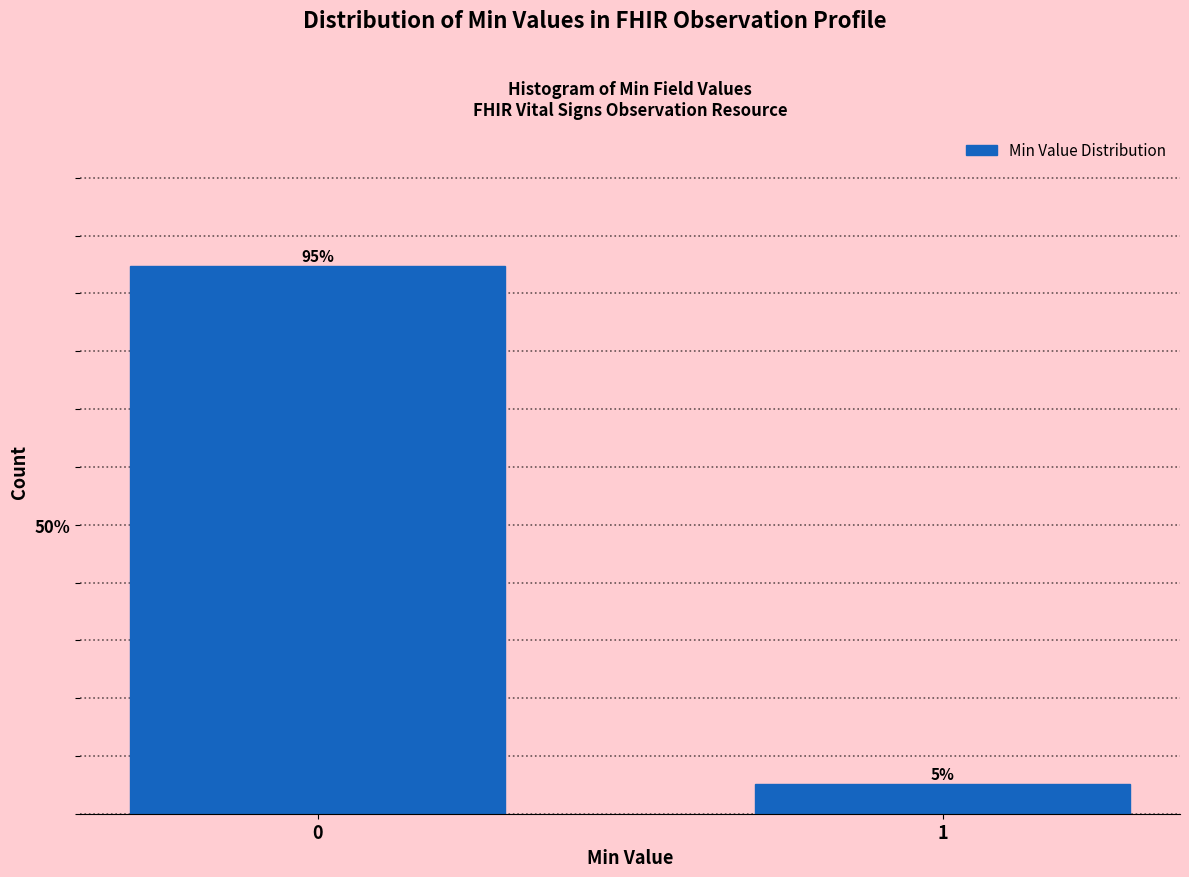

What is the sum of the values at 1 and 0?

100.0